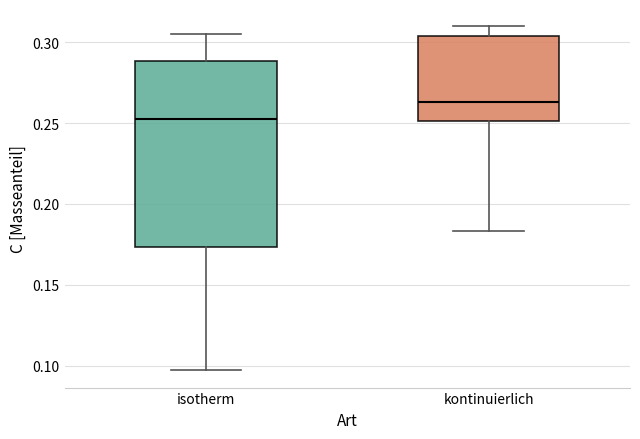

Reading left to right, transcribe this box plot: for each box, give where its median line is, the range the box spans, and where its two whiskers end, as read against the y-axis. The values are not printed on the chart, so give them approximately, as read against the axis.

isotherm: median 0.255, box 0.175 to 0.290, whiskers 0.095 to 0.305
kontinuierlich: median 0.265, box 0.250 to 0.305, whiskers 0.185 to 0.310